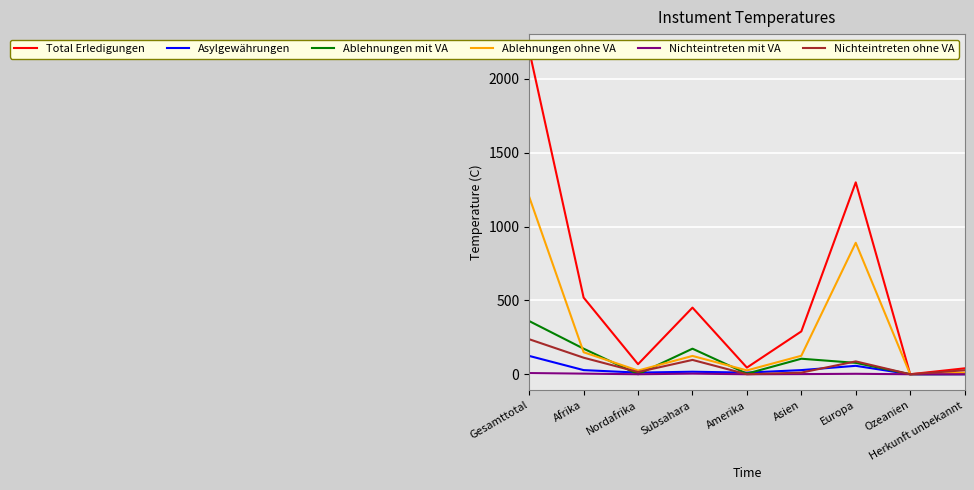

Which series has the widest spread of values?

Total Erledigungen